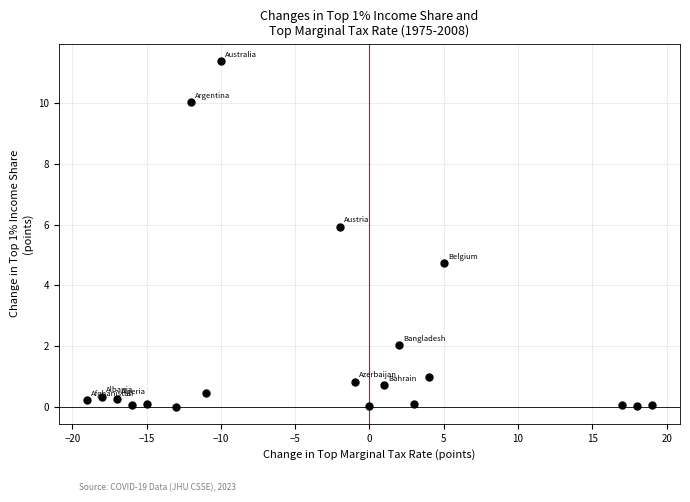

What is the range of X values (max minus min)?

38.0